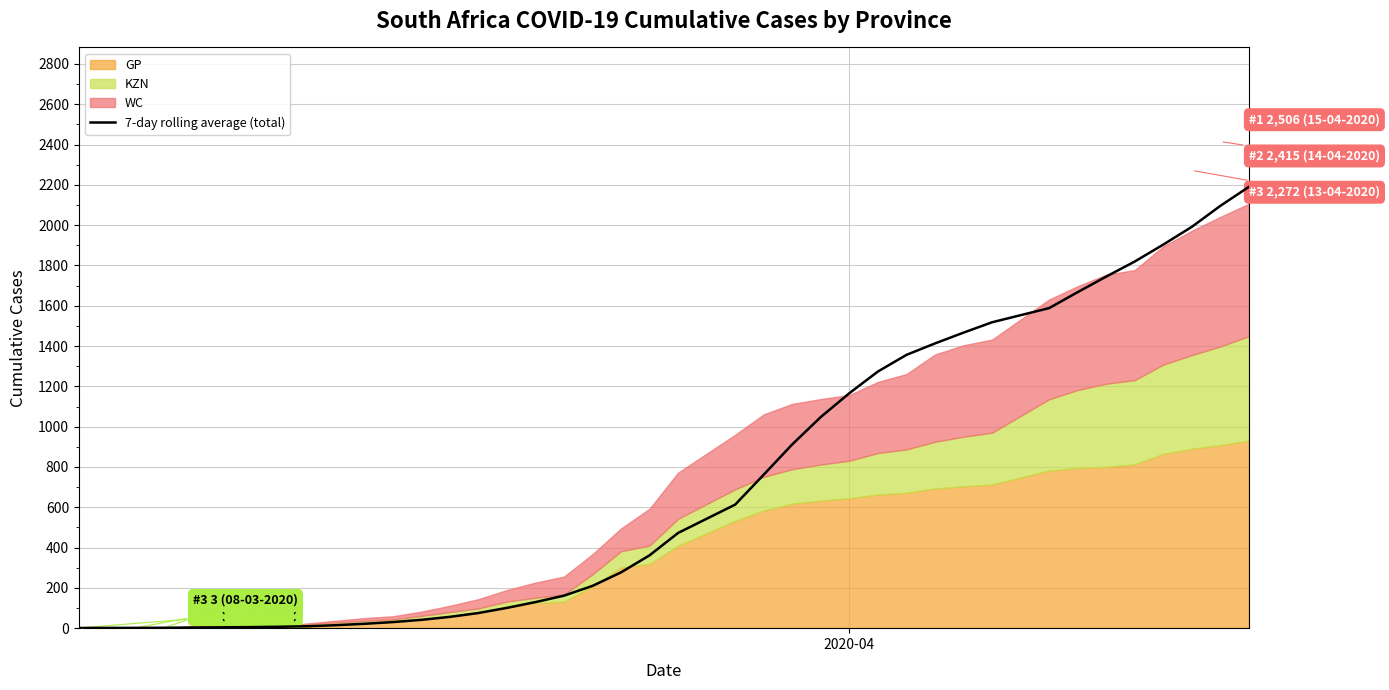

The chart shows a value of 3431.3 at 37. True or false?

False